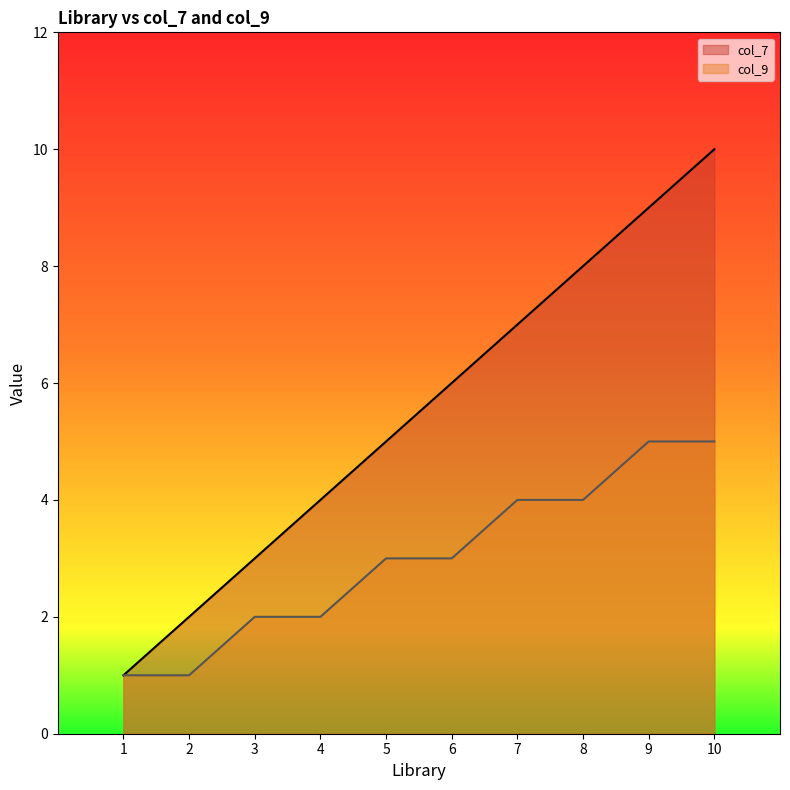

What is the minimum value shown in the chart?

1